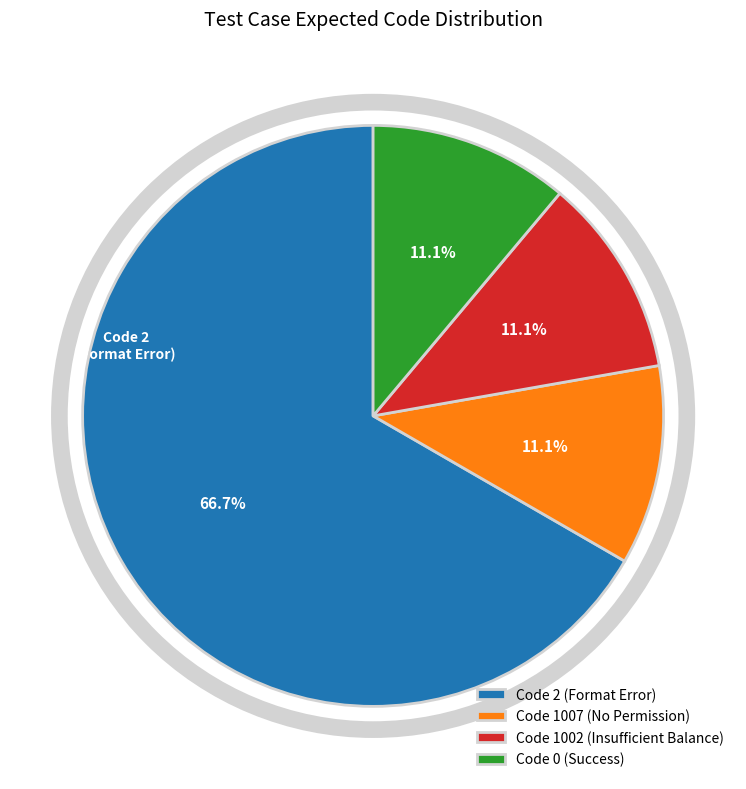

What is the largest slice in the pie chart?

Code 2 (Format Error)